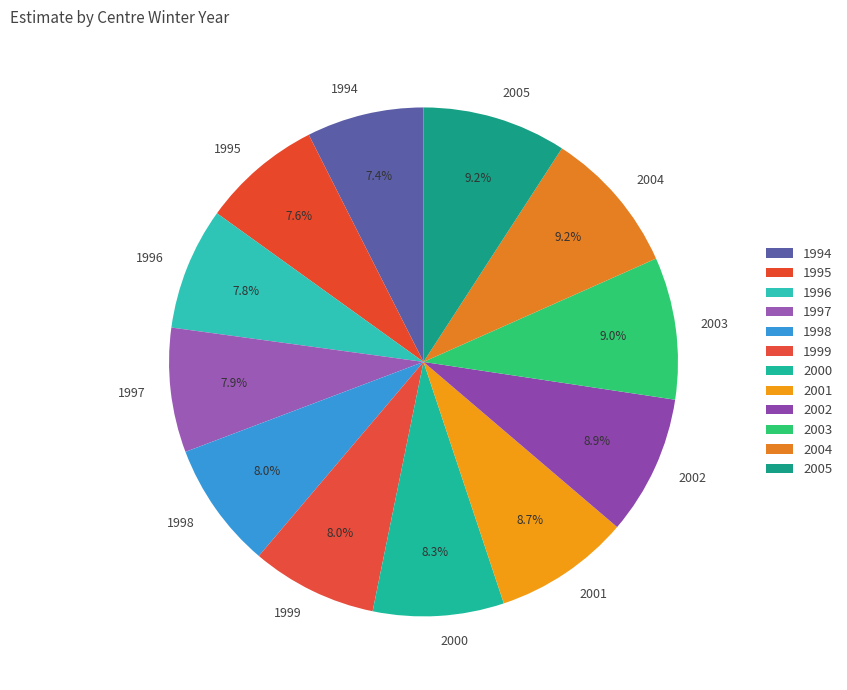

Combined, do 1995 and 1998 account for over 50%?

No